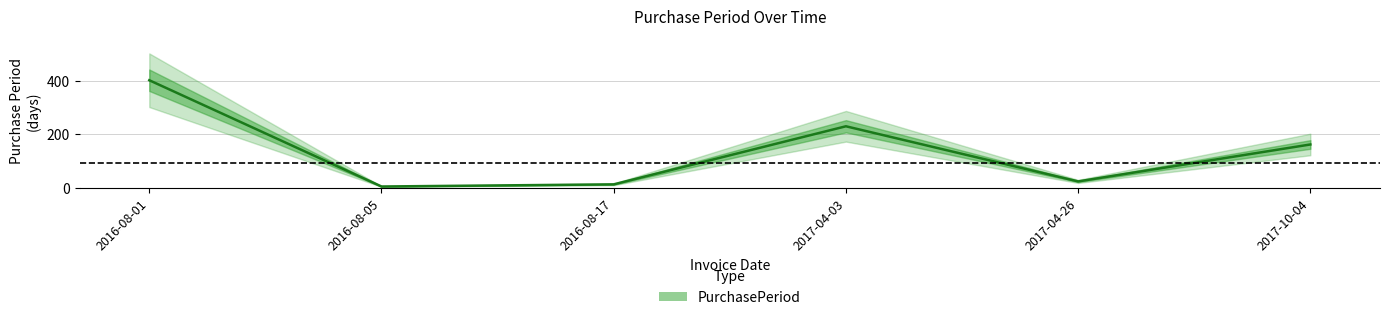

What is the difference between the second highest and minimum values?

225